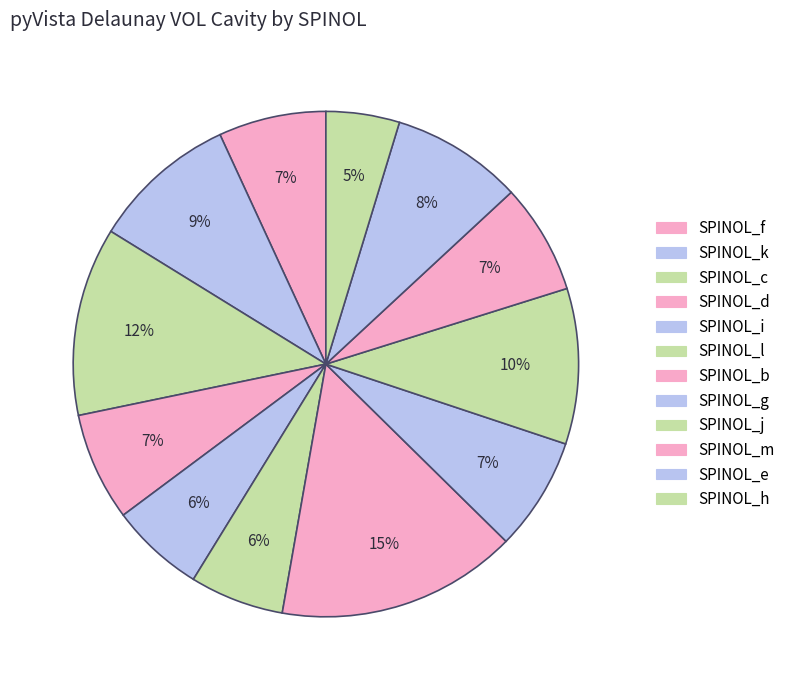

How many segments does this pie chart have?

12